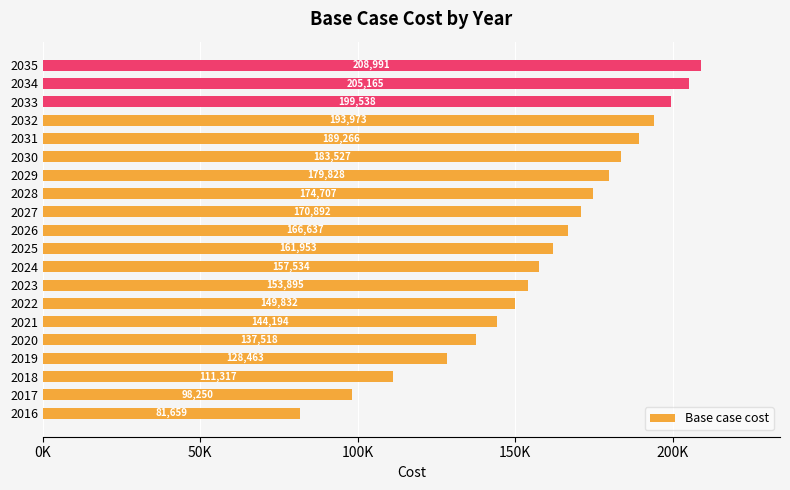

Are the bars horizontal?

Yes